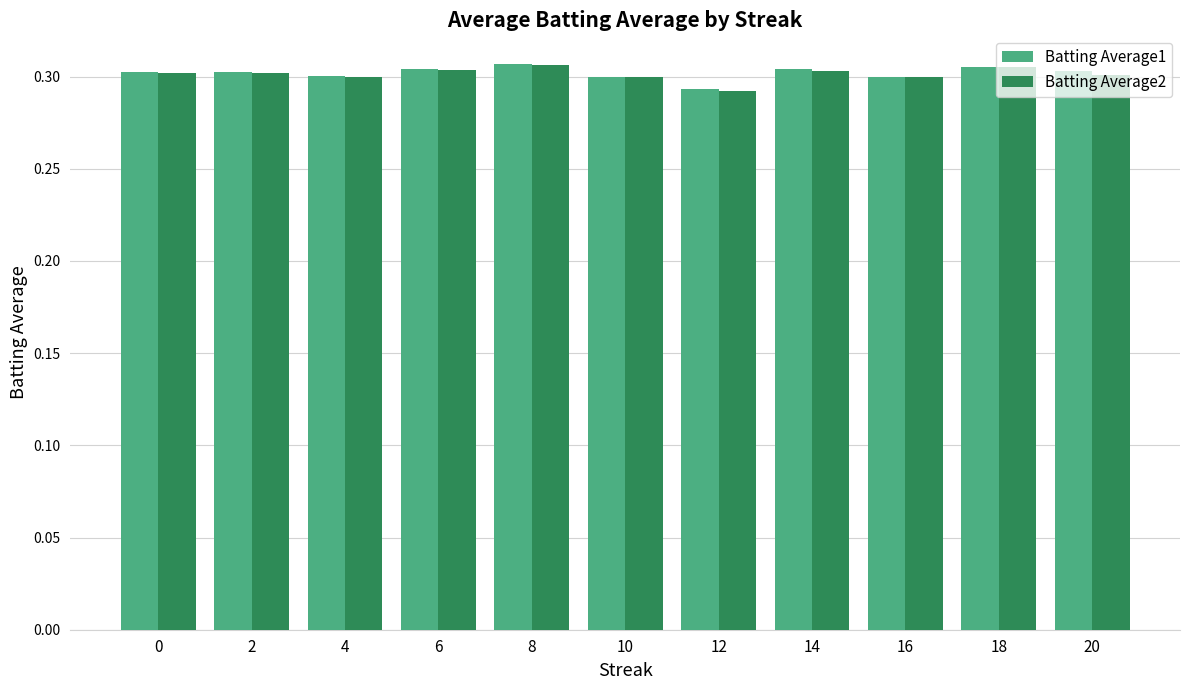

Count the Batting Average2 values in the range 0 to 1.

11